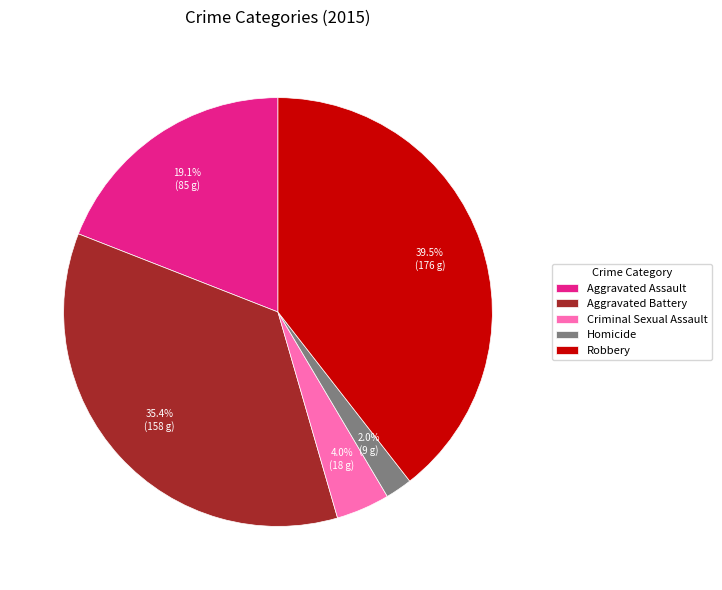

Which has a higher value, Homicide or Aggravated Battery?

Aggravated Battery